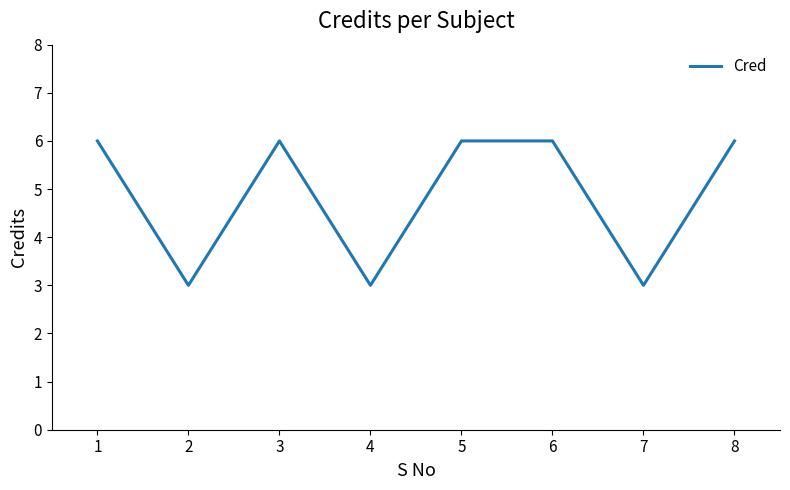

Where is the first local minimum?

2